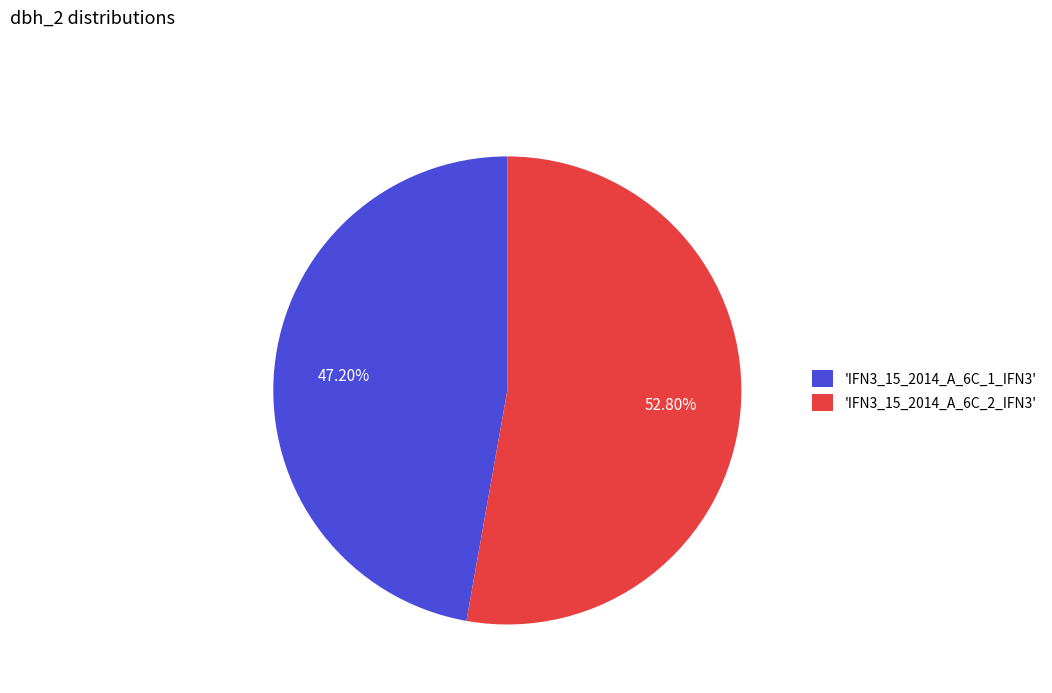

Does 'IFN3_15_2014_A_6C_1_IFN3' represent more than half of the total?

No